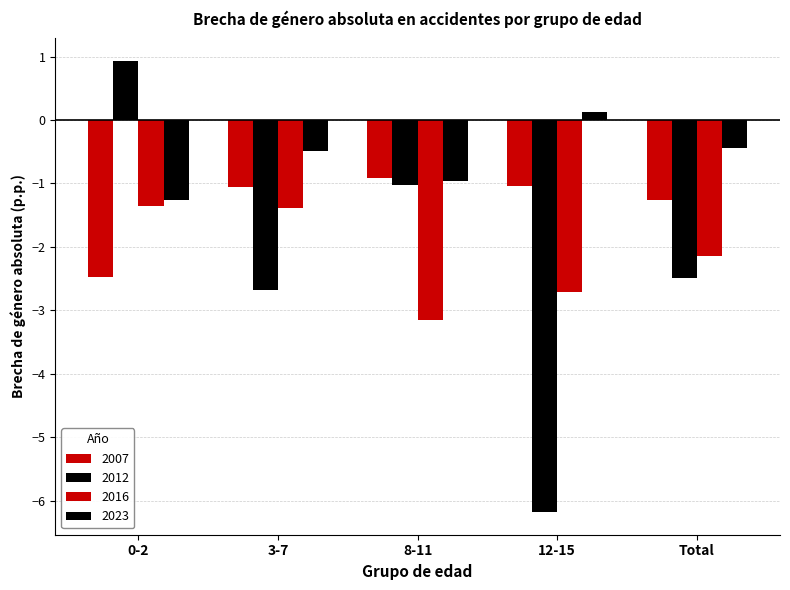

How many data points in 2012 are above -2?

2